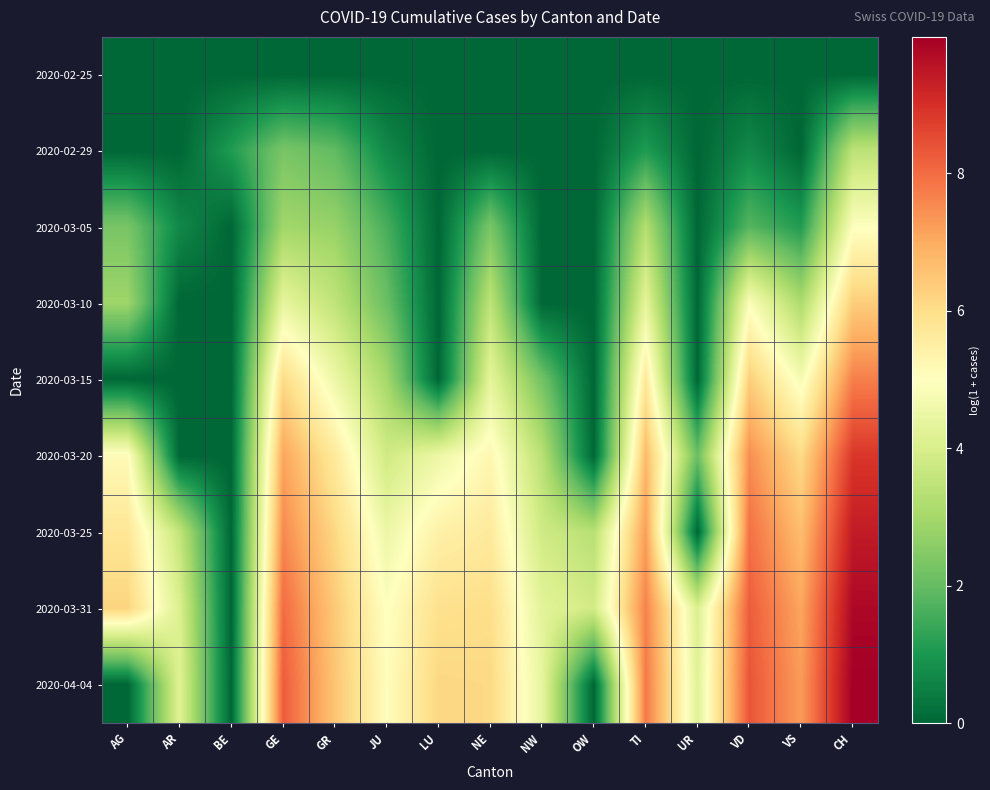

Reading left to right, list all the values displayed in this chart.

2020-02-25: AG=0.0	AR=0.0	BE=0.0	GE=0.0	GR=0.0	JU=0.0	LU=0.0	NE=0.0	NW=0.0	OW=0.0	TI=0.0	UR=0.0	VD=0.0	VS=0.0	CH=0.0
2020-02-29: AG=0.0	AR=0.0	BE=1.1	GE=2.3	GR=1.9	JU=0.7	LU=0.0	NE=0.0	NW=0.0	OW=0.0	TI=1.1	UR=0.0	VD=0.7	VS=0.0	CH=3.4
2020-03-05: AG=2.3	AR=0.7	BE=0.0	GE=2.9	GR=2.8	JU=1.6	LU=0.0	NE=2.3	NW=0.0	OW=0.0	TI=3.3	UR=0.0	VD=1.8	VS=1.1	CH=5.0
2020-03-10: AG=2.9	AR=0.0	BE=0.0	GE=4.4	GR=3.5	JU=2.1	LU=0.0	NE=3.5	NW=0.0	OW=0.0	TI=4.3	UR=0.0	VD=4.9	VS=3.1	CH=6.4
2020-03-15: AG=0.0	AR=0.0	BE=0.0	GE=6.1	GR=4.5	JU=3.0	LU=0.0	NE=4.3	NW=2.2	OW=0.0	TI=5.7	UR=0.0	VD=6.3	VS=4.8	CH=7.7
2020-03-20: AG=5.1	AR=0.0	BE=0.0	GE=7.1	GR=5.6	JU=3.8	LU=4.5	NE=5.2	NW=3.4	OW=0.0	TI=6.7	UR=2.1	VD=7.5	VS=6.1	CH=8.9
2020-03-25: AG=5.8	AR=3.6	BE=0.0	GE=7.5	GR=6.1	JU=4.5	LU=5.4	NE=5.6	NW=3.8	OW=3.3	TI=7.2	UR=0.0	VD=7.9	VS=6.7	CH=9.4
2020-03-31: AG=6.2	AR=4.1	BE=0.0	GE=8.0	GR=6.4	JU=4.9	LU=5.9	NE=6.0	NW=4.3	OW=3.9	TI=7.6	UR=4.1	VD=8.2	VS=7.1	CH=9.8
2020-04-04: AG=0.0	AR=4.2	BE=0.0	GE=8.2	GR=6.5	JU=5.0	LU=6.2	NE=6.1	NW=4.4	OW=0.0	TI=7.8	UR=4.2	VD=8.4	VS=7.3	CH=10.0